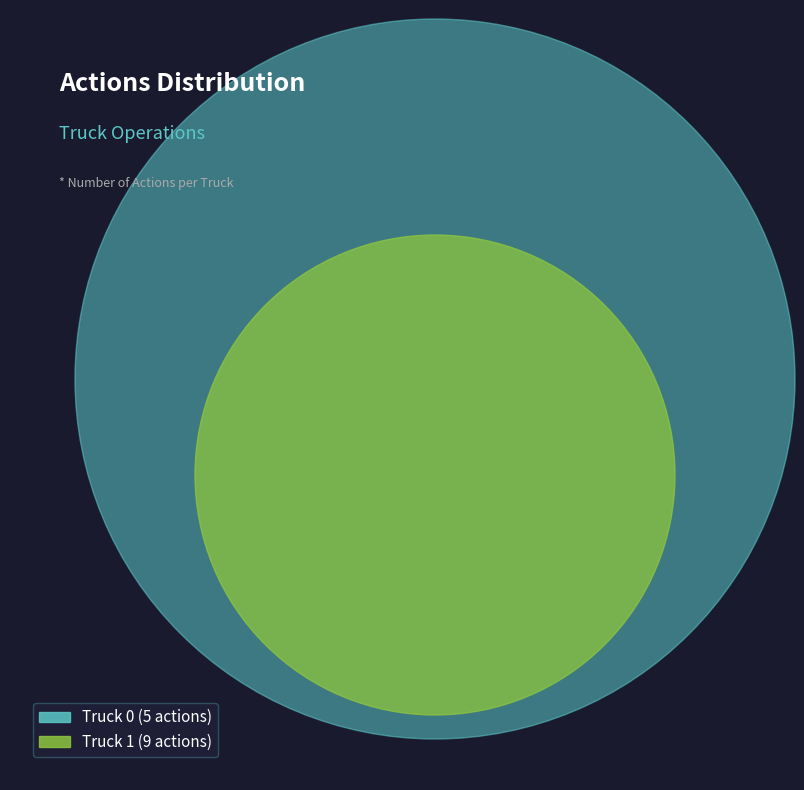

What is the change in value from Truck 0 to Truck 1?

+4